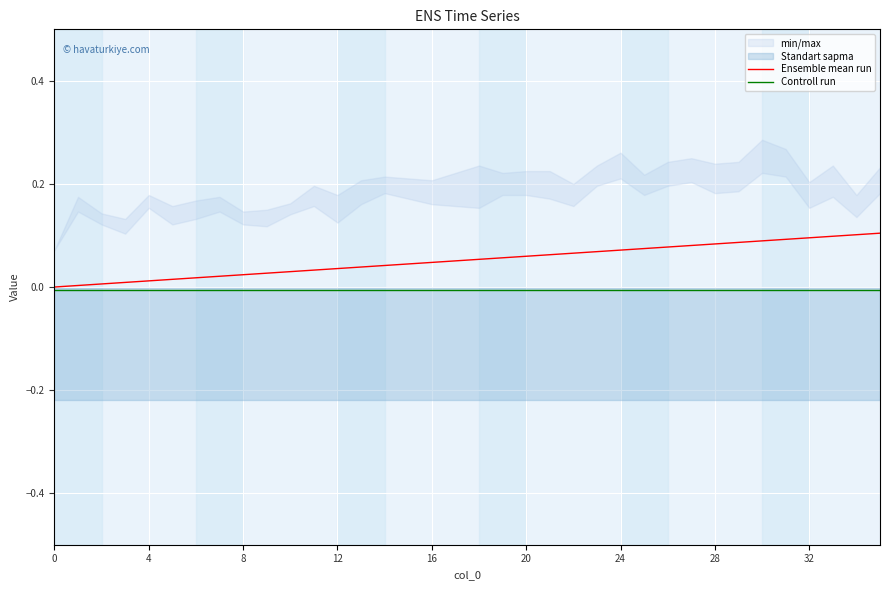

How many data points in Ensemble mean run are above 0?

35